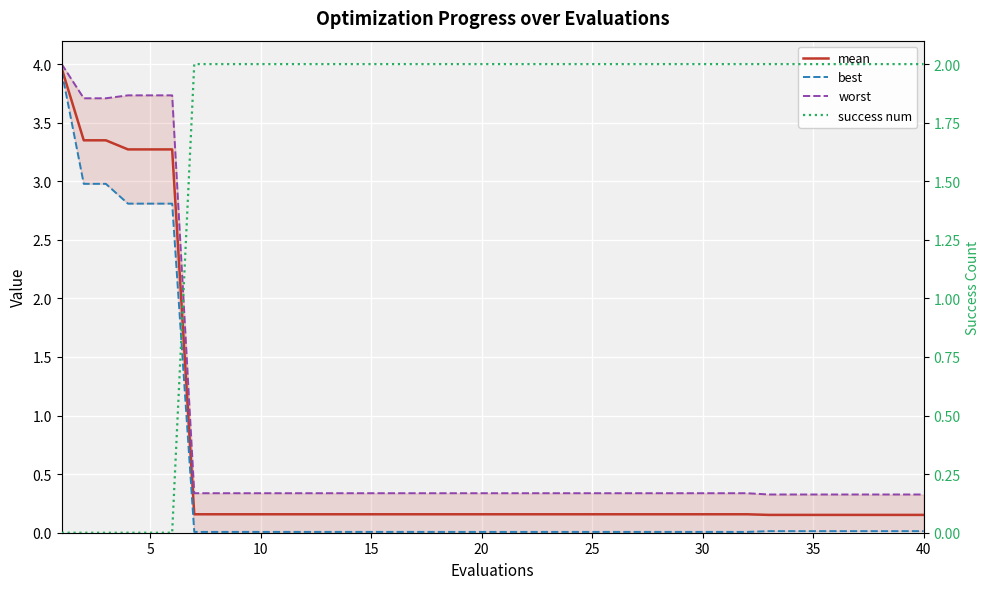

Reading left to right, what are all the values shown in this chart?

mean: 4.0	3.3	3.3	3.3	3.3	3.3	0.2	0.2	0.2	0.2	0.2	0.2	0.2	0.2	0.2	0.2	0.2	0.2	0.2	0.2	0.2	0.2	0.2	0.2	0.2	0.2	0.2	0.2	0.2	0.2	0.2	0.2	0.2	0.2	0.2	0.2	0.2	0.2	0.2	0.2
best: 3.9	3.0	3.0	2.8	2.8	2.8	0.0	0.0	0.0	0.0	0.0	0.0	0.0	0.0	0.0	0.0	0.0	0.0	0.0	0.0	0.0	0.0	0.0	0.0	0.0	0.0	0.0	0.0	0.0	0.0	0.0	0.0	0.0	0.0	0.0	0.0	0.0	0.0	0.0	0.0
worst: 4.0	3.7	3.7	3.7	3.7	3.7	0.3	0.3	0.3	0.3	0.3	0.3	0.3	0.3	0.3	0.3	0.3	0.3	0.3	0.3	0.3	0.3	0.3	0.3	0.3	0.3	0.3	0.3	0.3	0.3	0.3	0.3	0.3	0.3	0.3	0.3	0.3	0.3	0.3	0.3
success num: 0.0	0.0	0.0	0.0	0.0	0.0	2.0	2.0	2.0	2.0	2.0	2.0	2.0	2.0	2.0	2.0	2.0	2.0	2.0	2.0	2.0	2.0	2.0	2.0	2.0	2.0	2.0	2.0	2.0	2.0	2.0	2.0	2.0	2.0	2.0	2.0	2.0	2.0	2.0	2.0